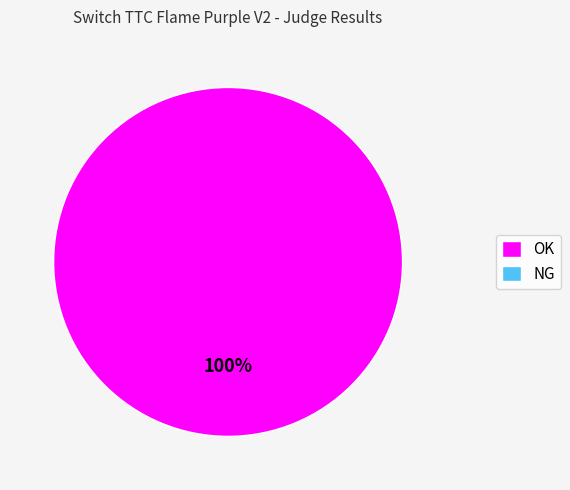

Is there any slice that represents more than half of the pie?

Yes